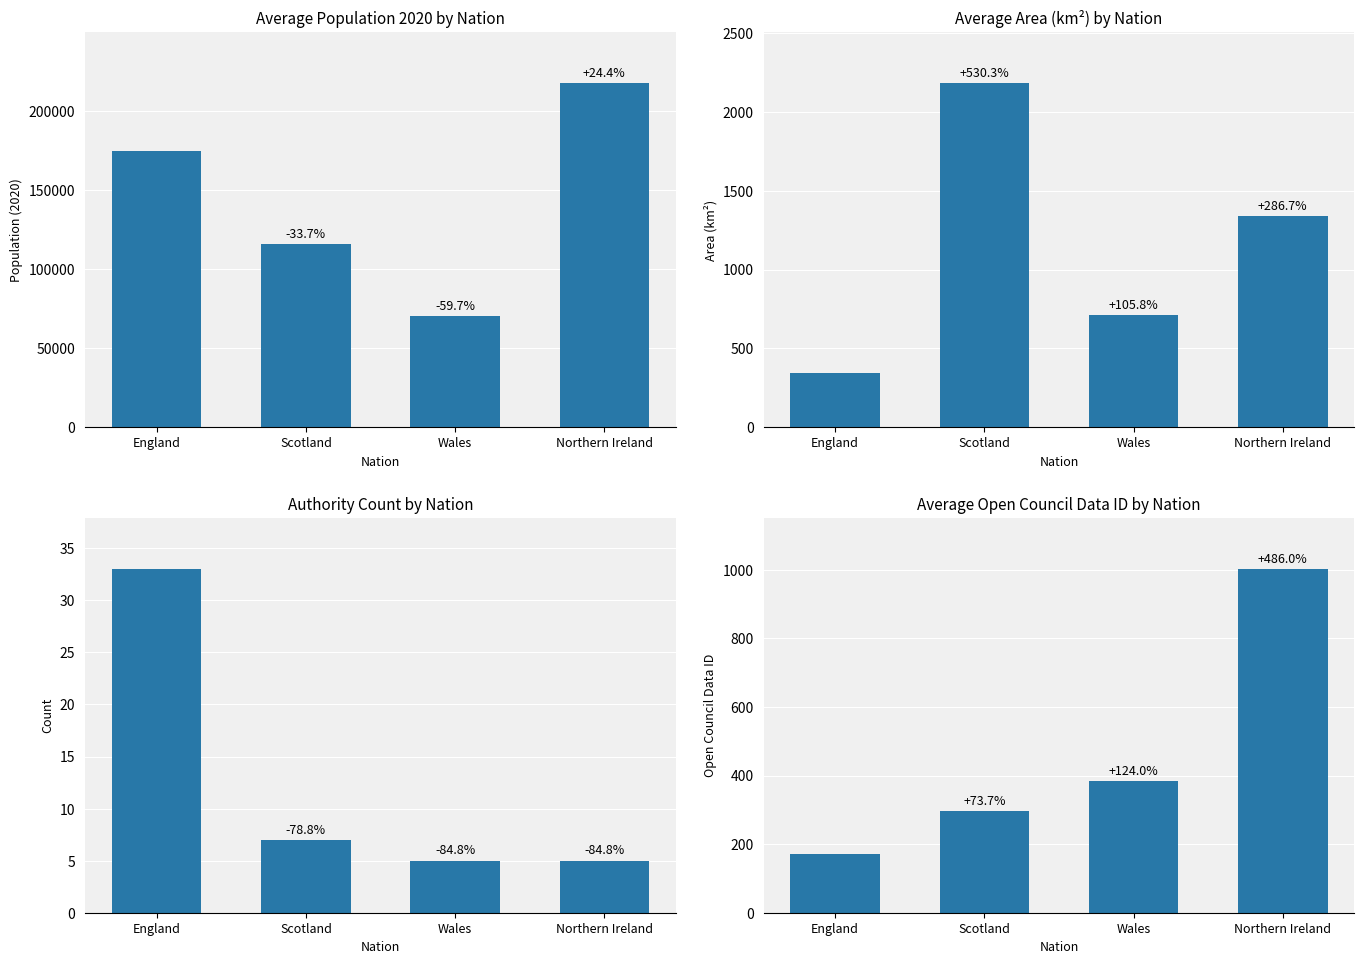

Is it true that avg_pop_2020 equals 347902 at Northern Ireland?

False